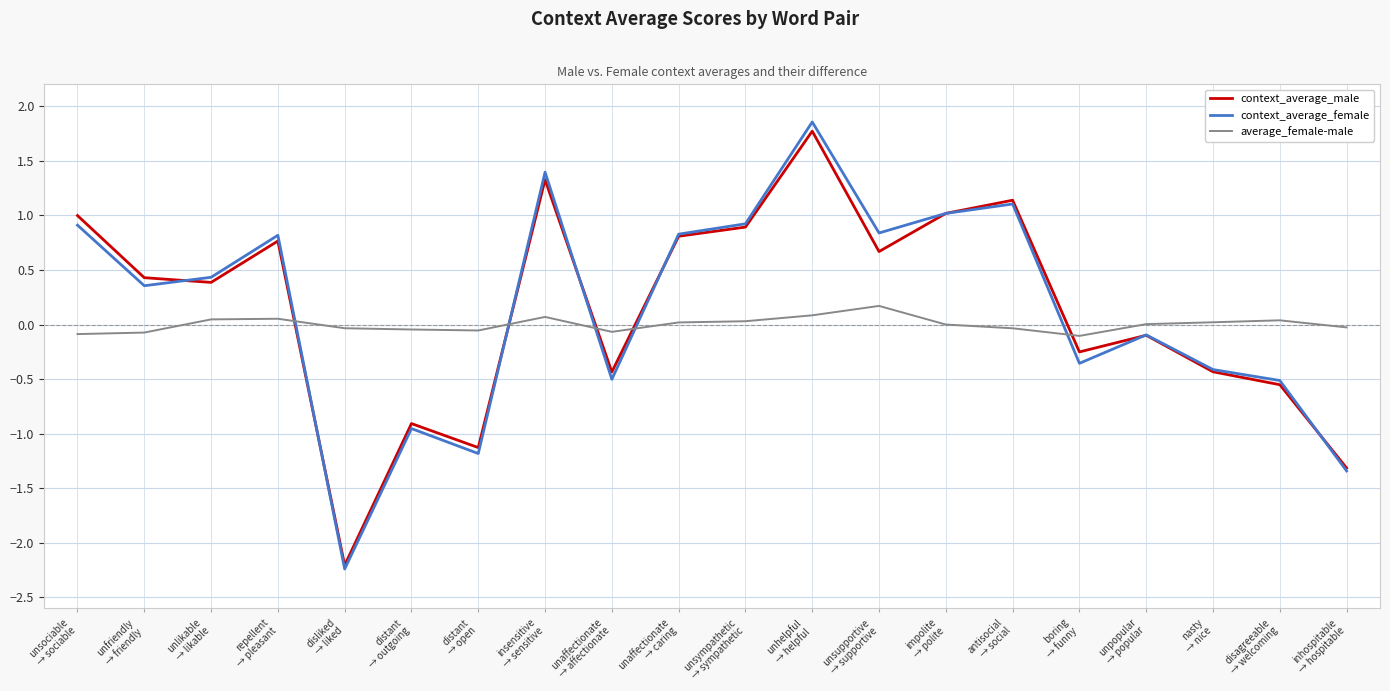

Which series has the largest range (max minus min)?

context_average_female